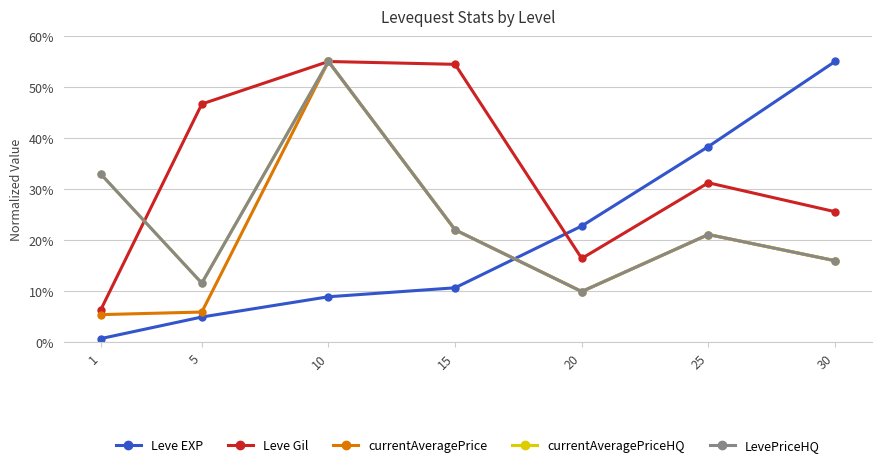

Which series has the largest range (max minus min)?

Leve EXP